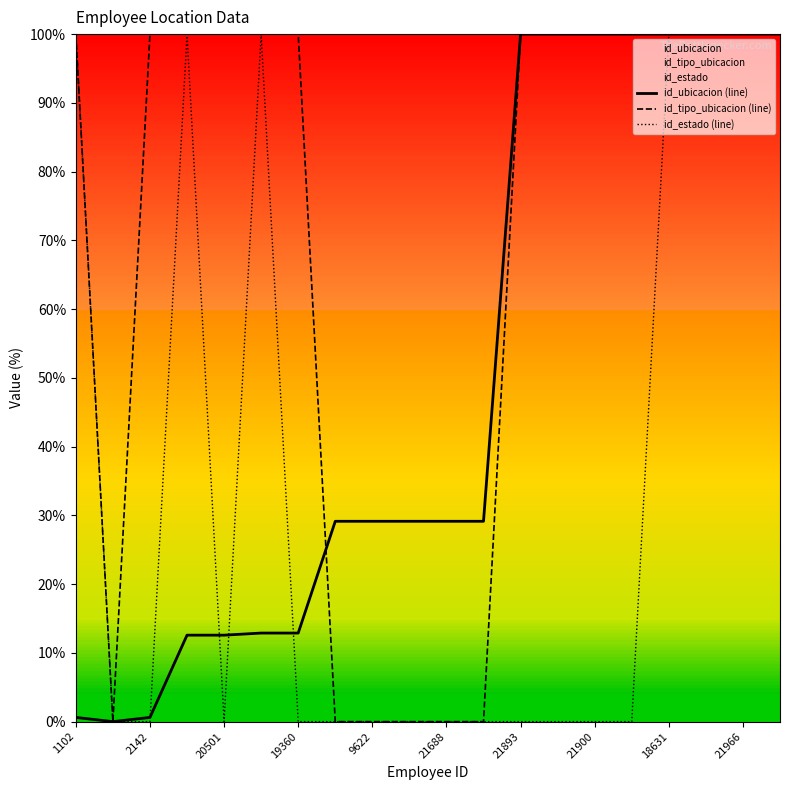

What is the highest value of the id_ubicacion (line) series?

100.0